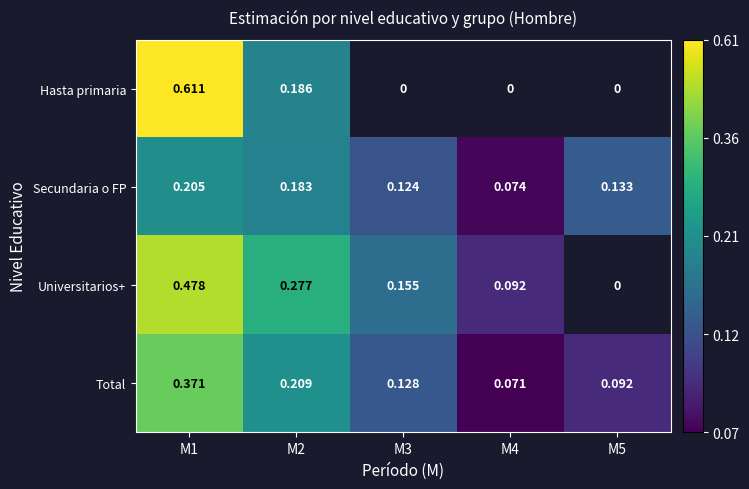

Is the value of Secundaria o FP at M2 greater than the value of Universitarios+ at M1?

No